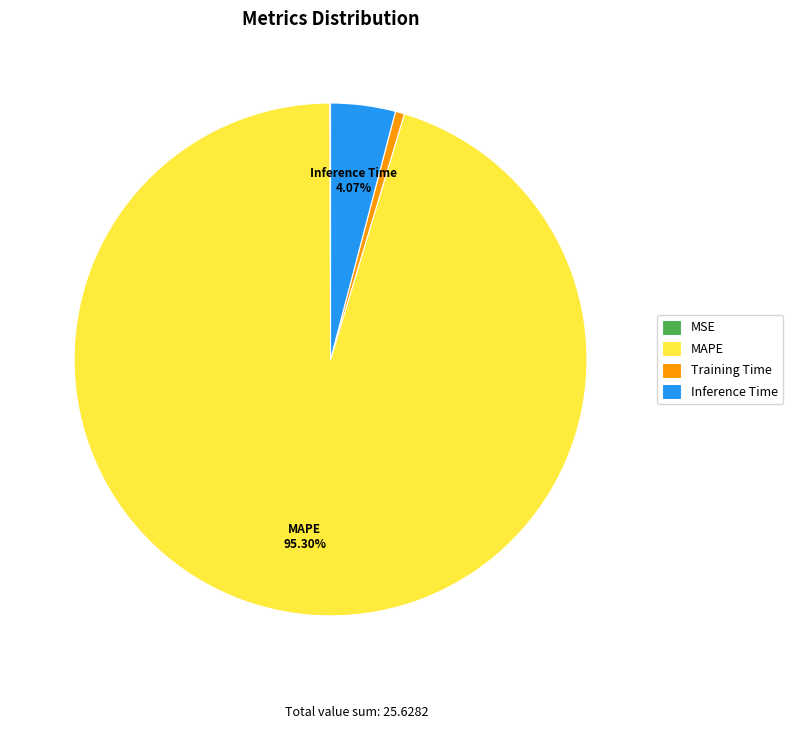

What is the largest slice in the pie chart?

MAPE